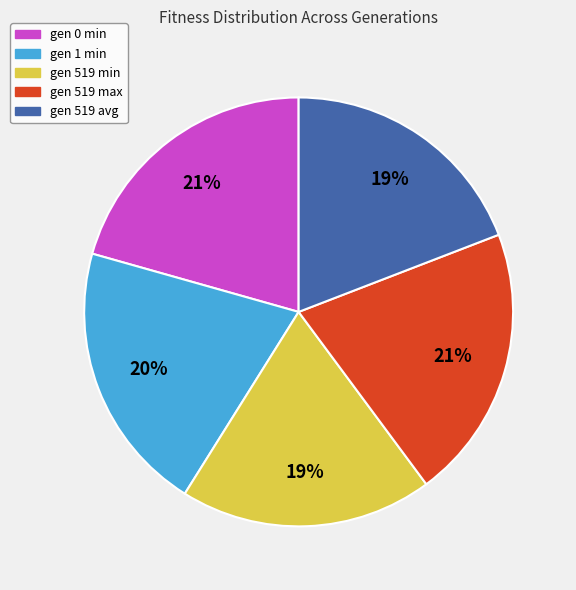

True or false: gen 1 min accounts for 14% of the total.

False